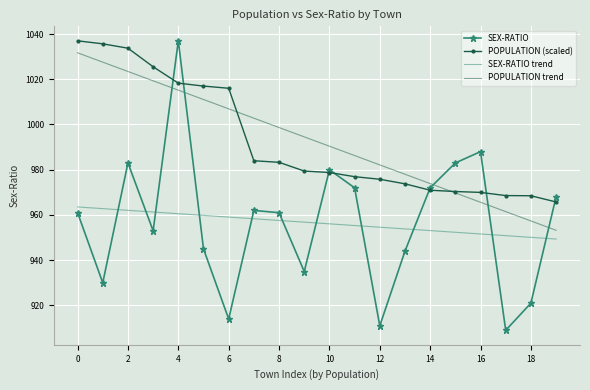

Which series has the widest spread of values?

SEX-RATIO